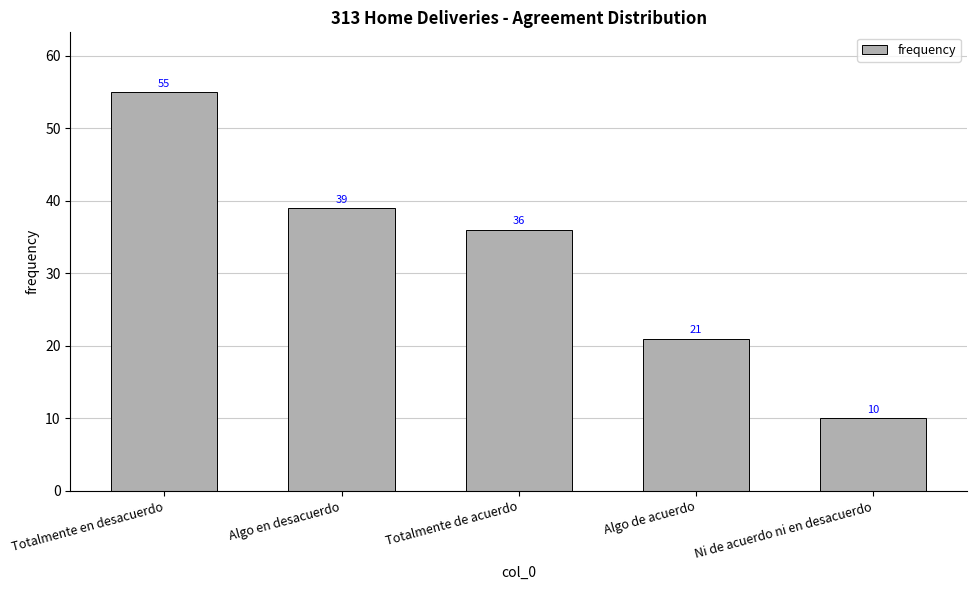

How many data points are less than 36?

2